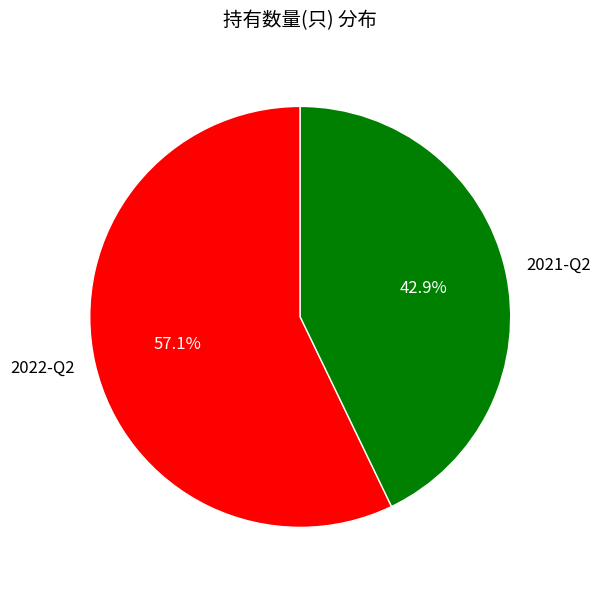

How many slices are in this pie chart?

2